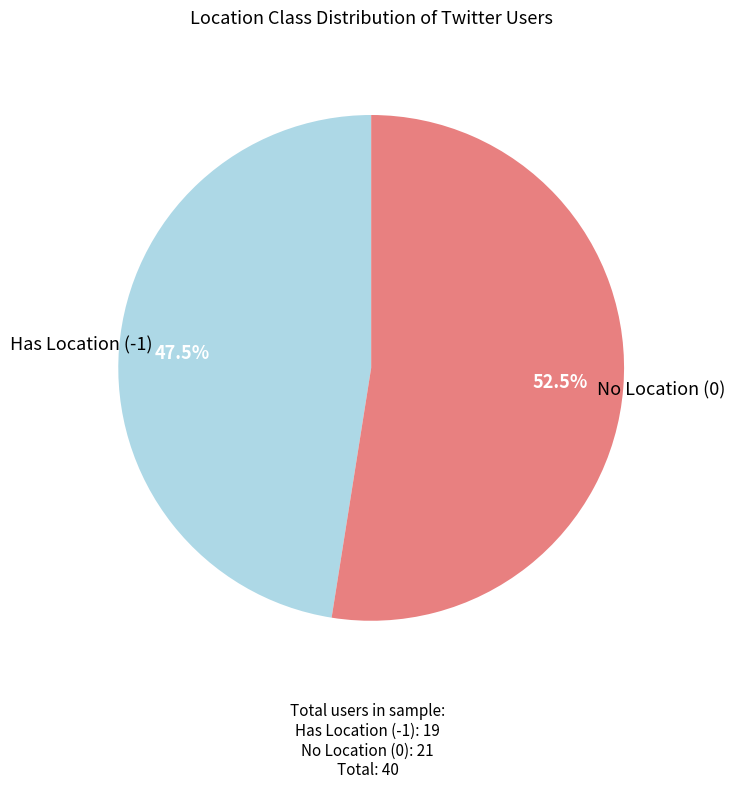

Does any single category account for the majority?

Yes